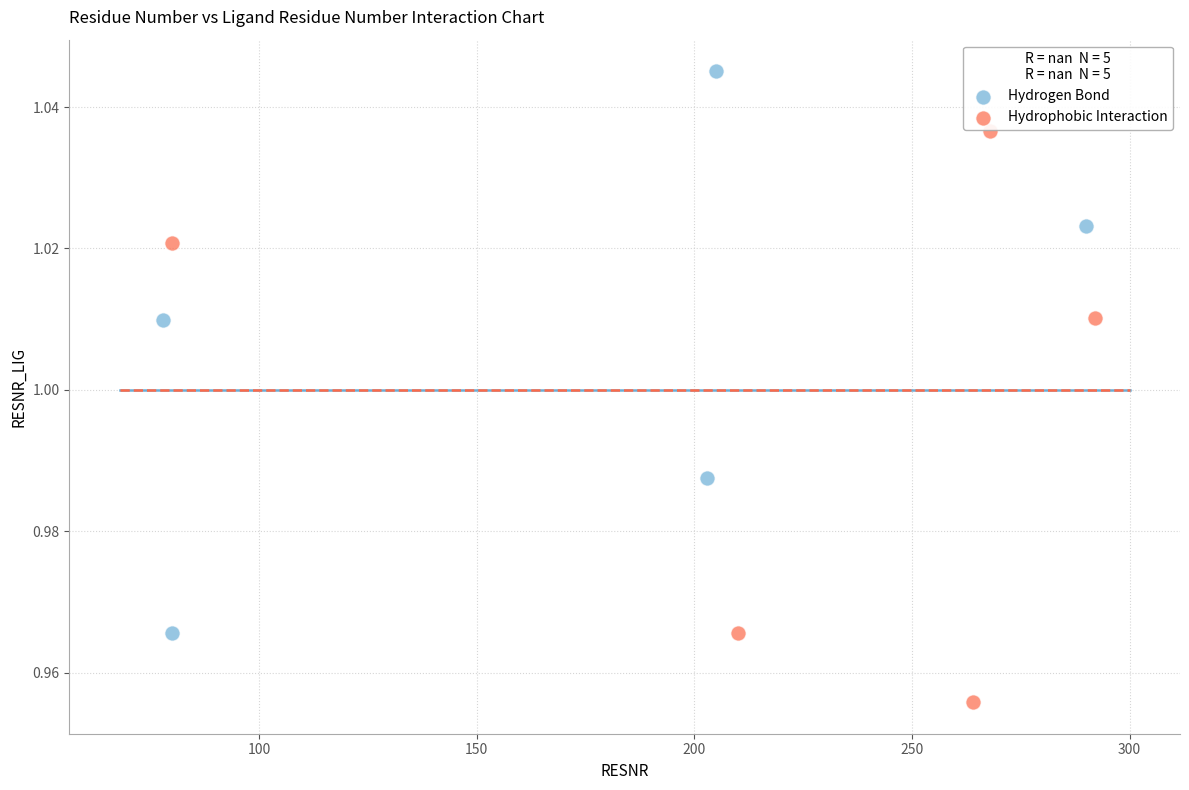

Which series reaches the minimum Y coordinate?

Hydrophobic Interaction